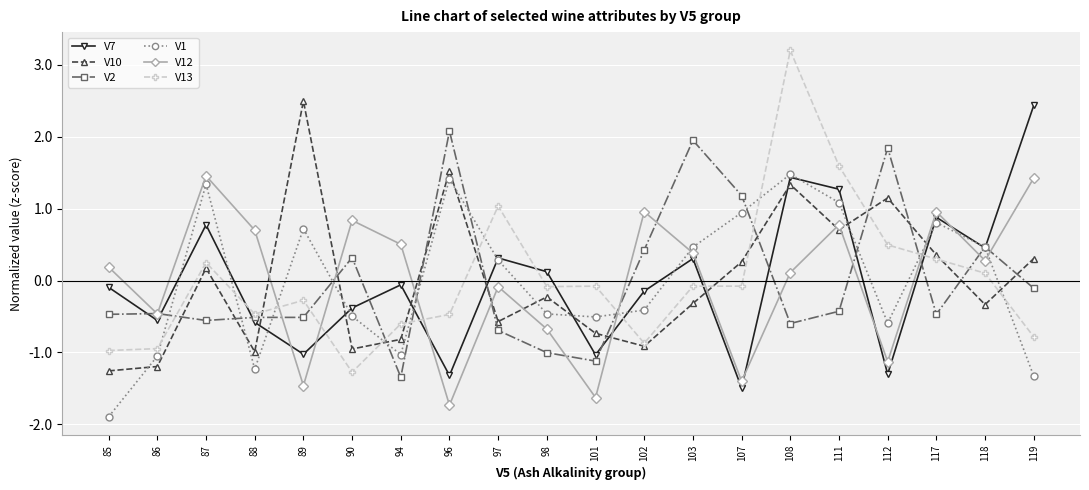

The V10 series shows 0.3 at 119. True or false?

True